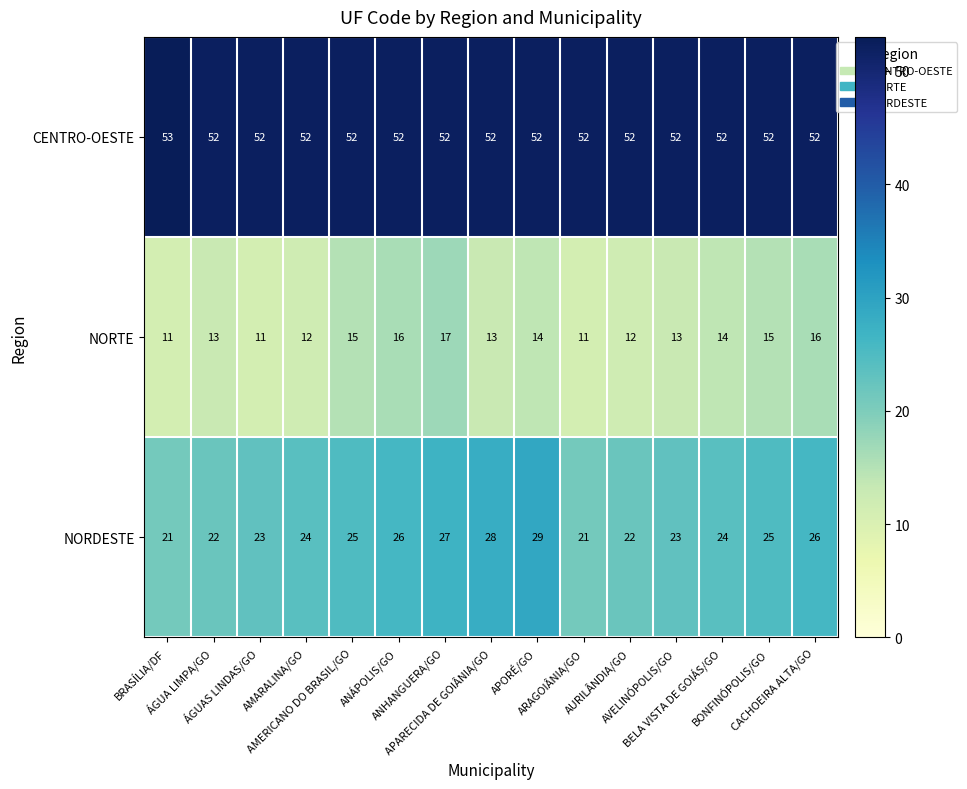

How many values in the NORDESTE series are below 24?

6